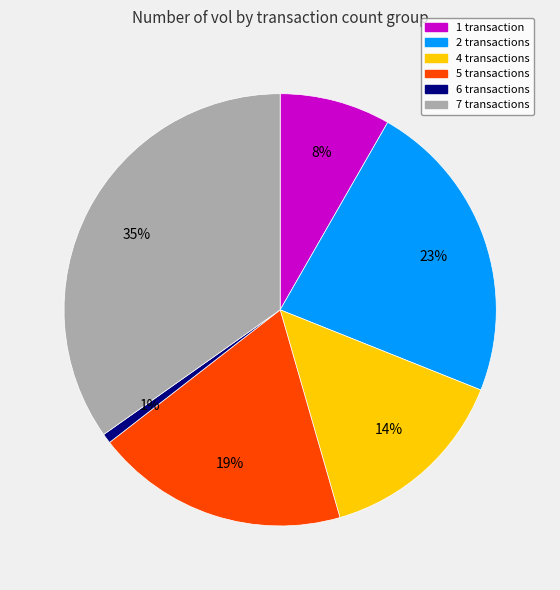

To the nearest percent, what is the average slice percentage?

17%